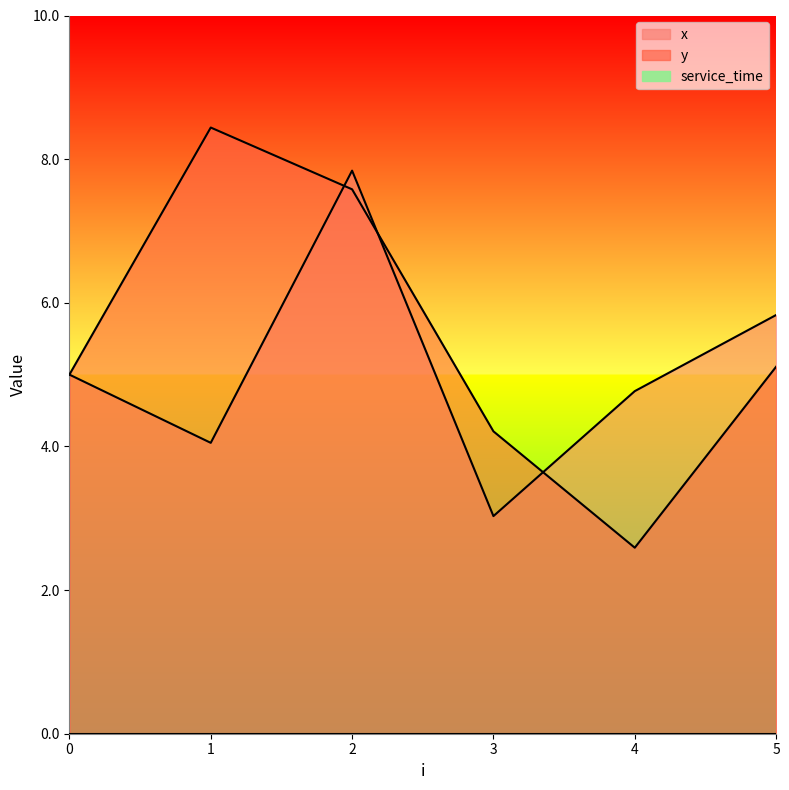

What is the value of the y point at the 5th from the left?

2.6